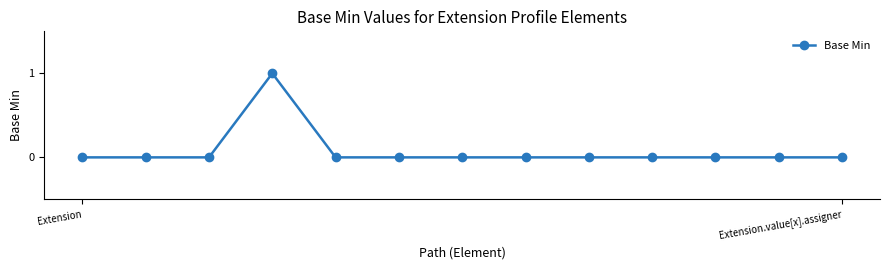

What is the value of the 4th point from the left?

1